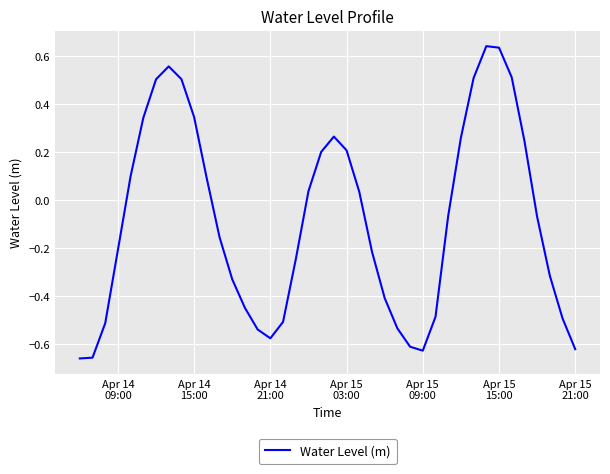

How many lines are shown in the chart?

1